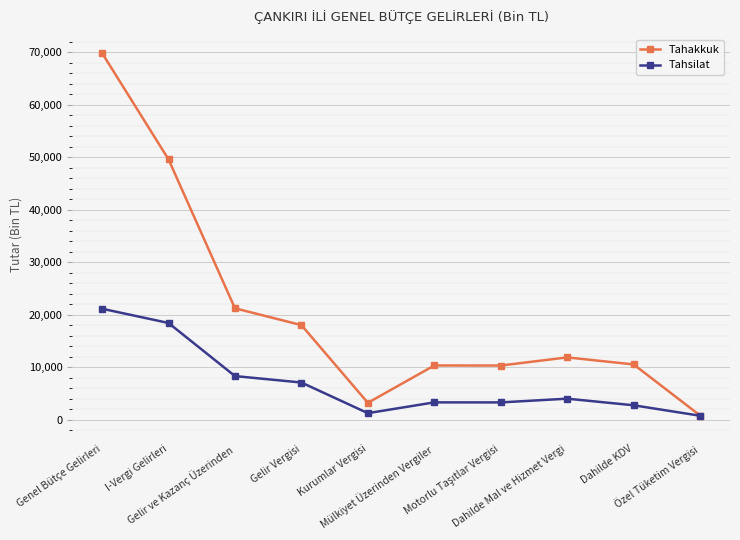

In Tahakkuk, how many points are lower than both neighbors (excluding endpoints)?

2